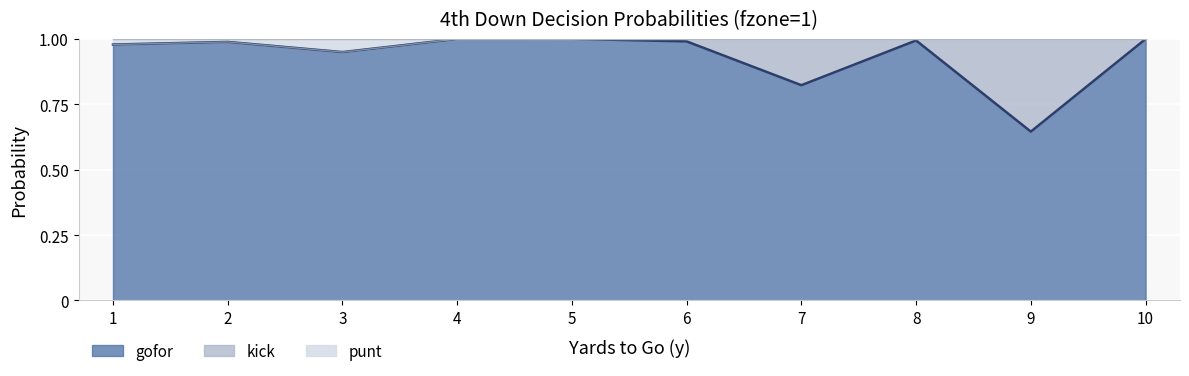

The gofor series shows 1.0 at 9. True or false?

False